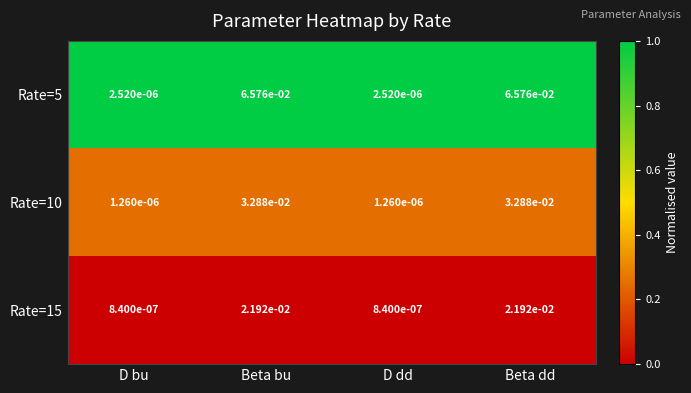

Is the value of Rate=15 at Beta dd greater than the value of Rate=5 at Beta dd?

No